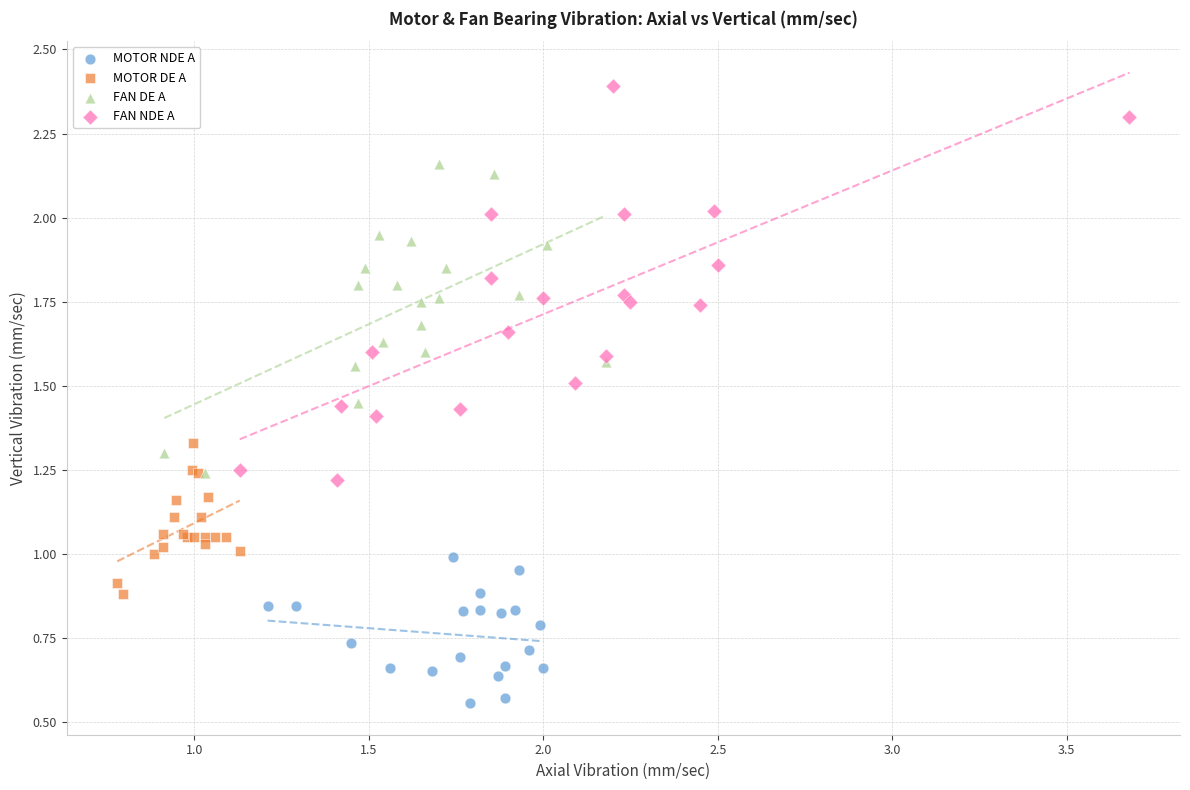

What are all the series names shown in the legend?

MOTOR NDE A, MOTOR DE A, FAN DE A, FAN NDE A